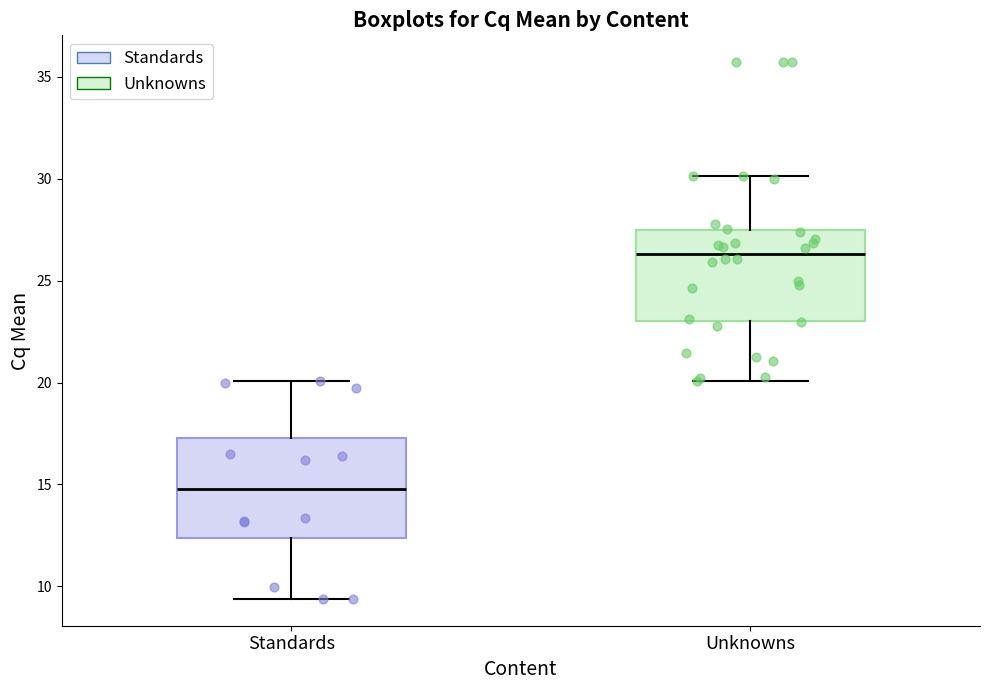

Reading left to right, read every box against the y-axis: the position of its median line, the range the box covers, and the ends of its whiskers. The values are not printed on the chart, so give them approximately, as read against the axis.

Standards: median 15.0, box 12.5 to 17.5, whiskers 9.5 to 20.0
Unknowns: median 26.5, box 23.0 to 27.5, whiskers 20.0 to 30.0